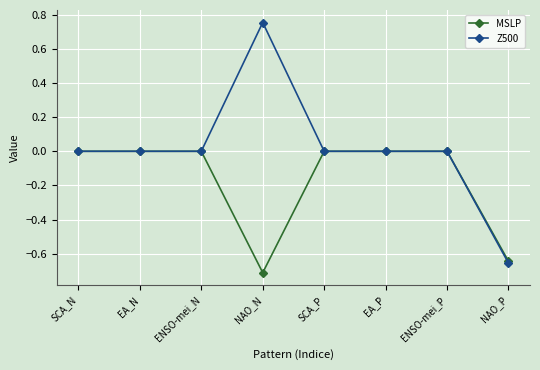

The Z500 series shows -0.3 at NAO_P. True or false?

False